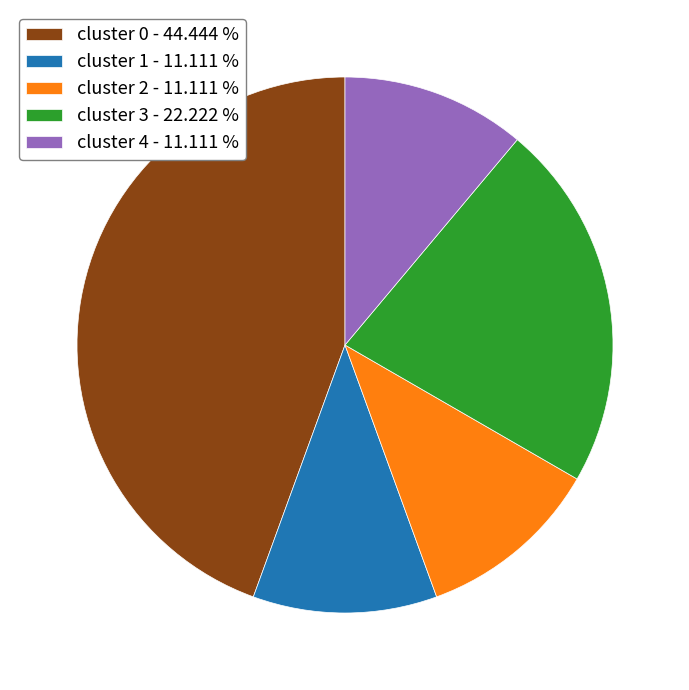

Does any single category account for the majority?

No